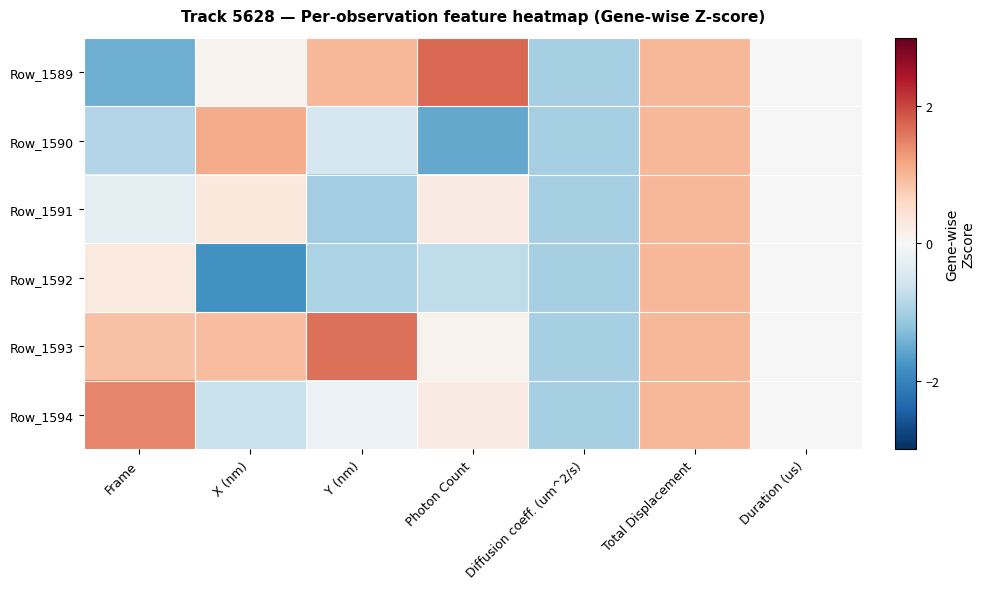

How many data points does each series have?

7